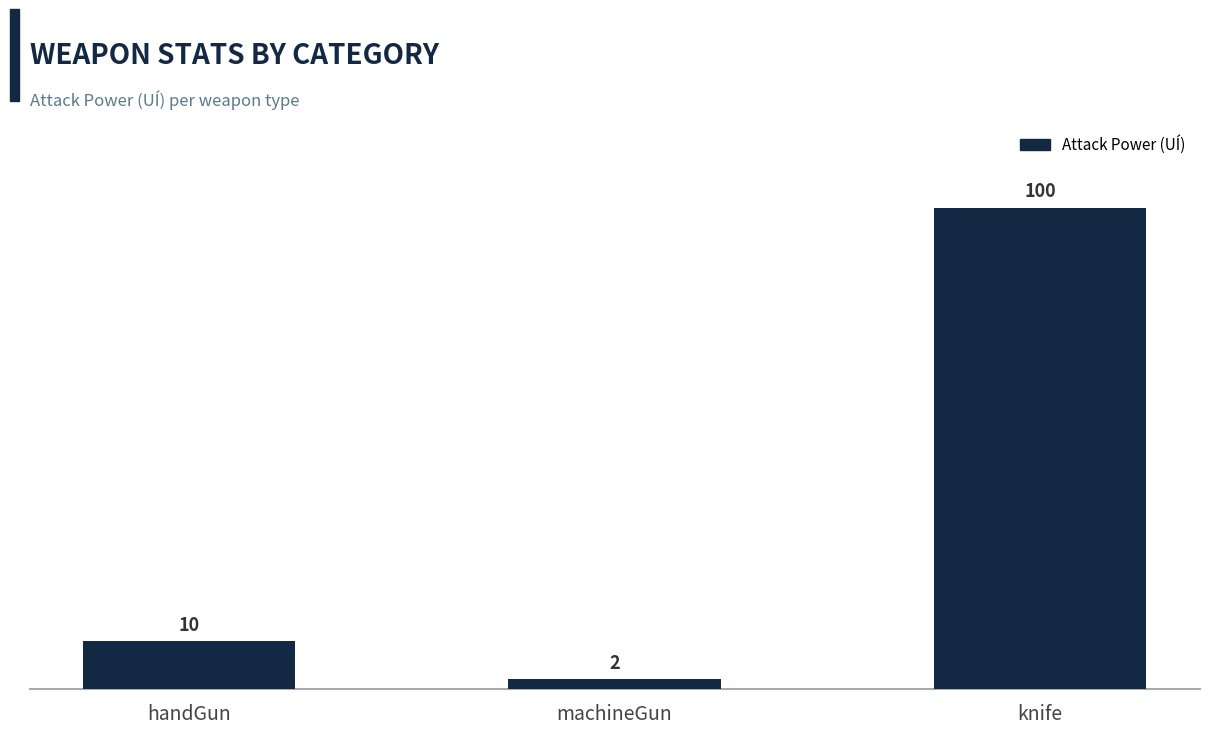

Read the value at machineGun.

2